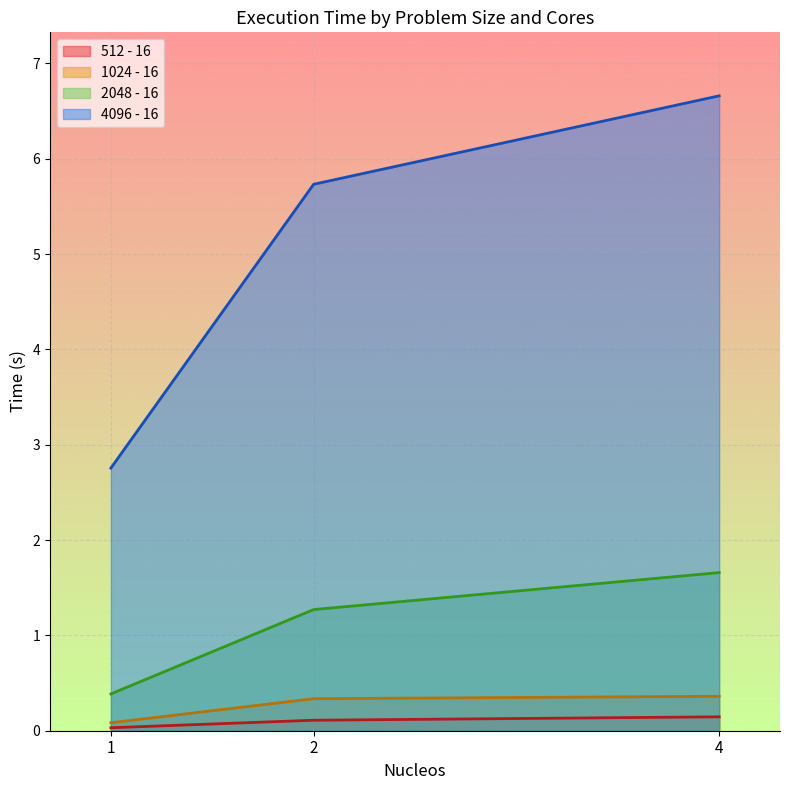

How many distinct data groups are displayed?

4